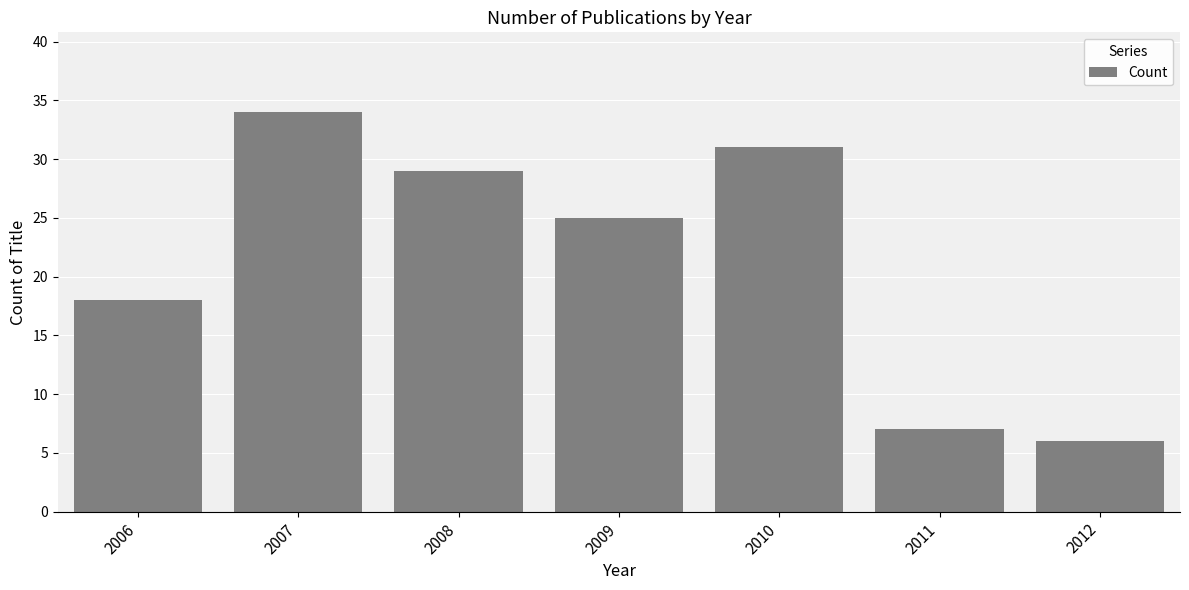

Which label corresponds to the smallest value in the chart?

2012